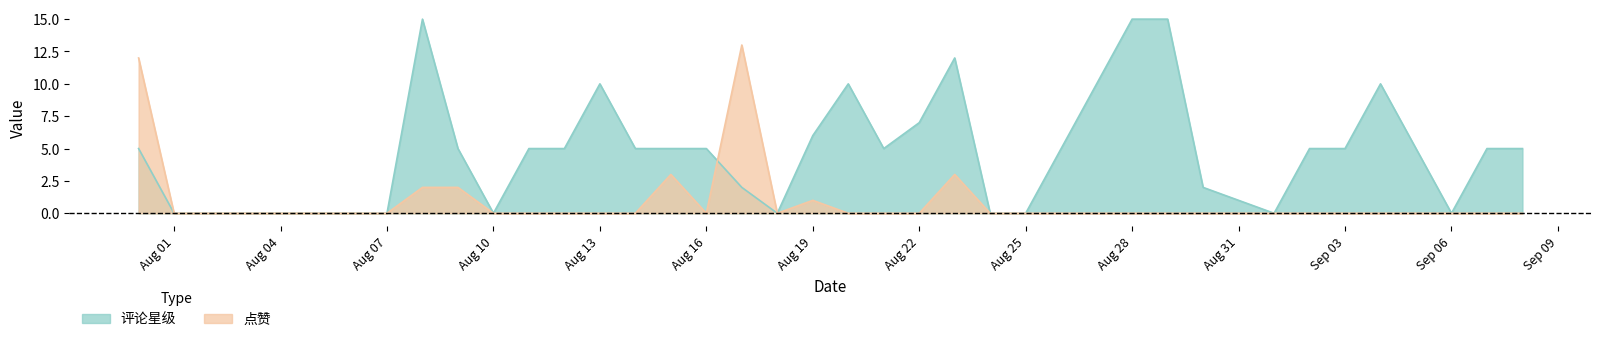

What is the value of the 评论星级 point at the 31st from the left?

2